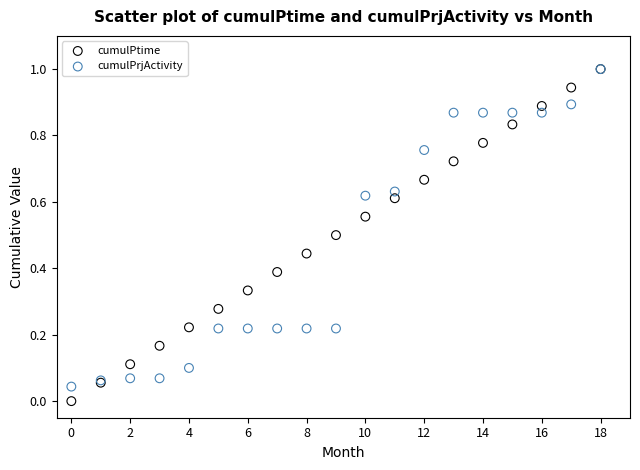

What are all the series names shown in the legend?

cumulPtime, cumulPrjActivity